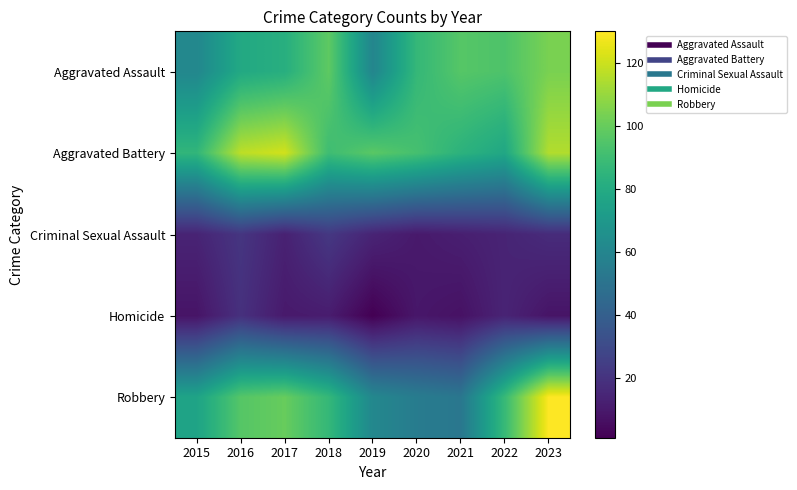

What is the greatest value displayed?

130